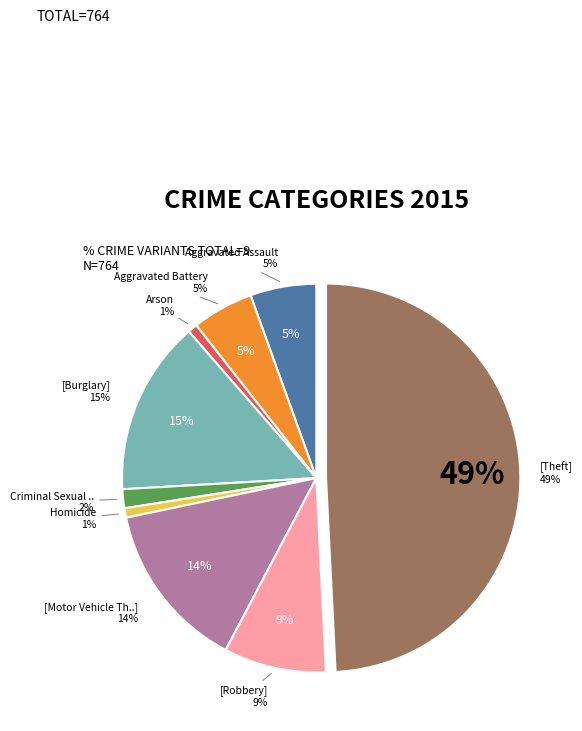

Count the number of slices in the pie.

9